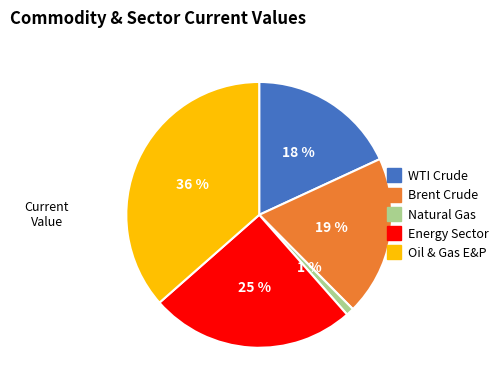

To the nearest percent, what is the average slice percentage?

20%